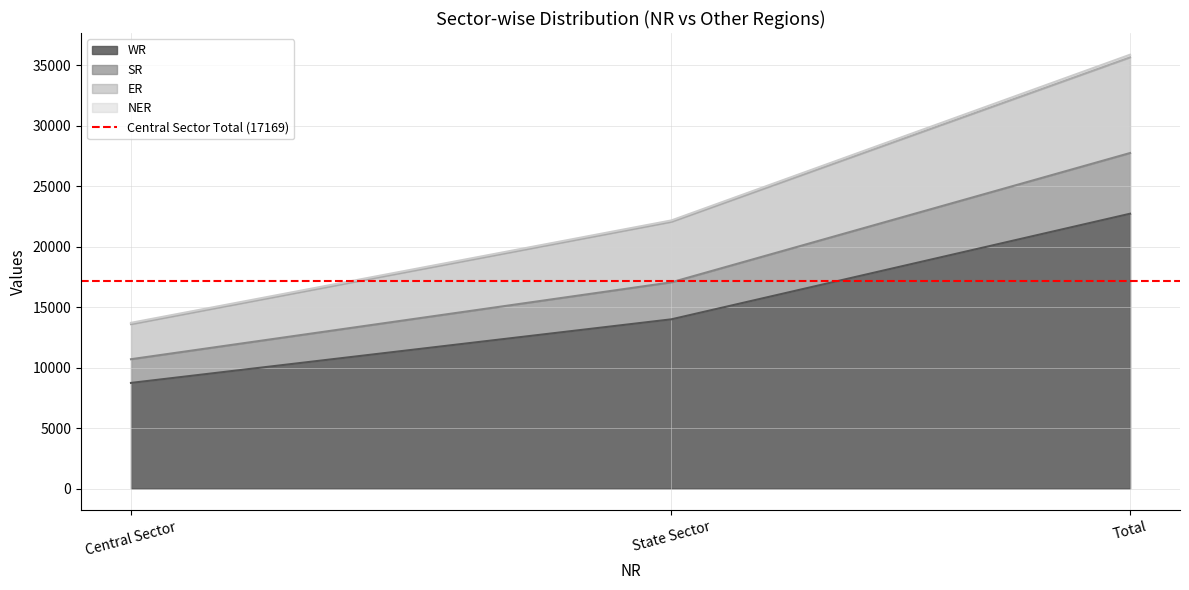

What is the approximate value of WR at Central Sector?

8731